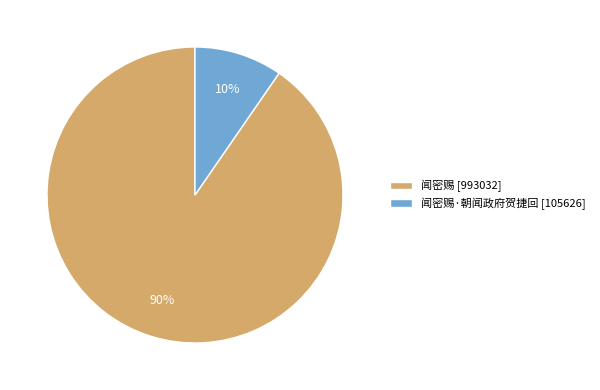

True or false: 闻密赐·朝闻政府贺捷回 [105626] accounts for 10% of the total.

True